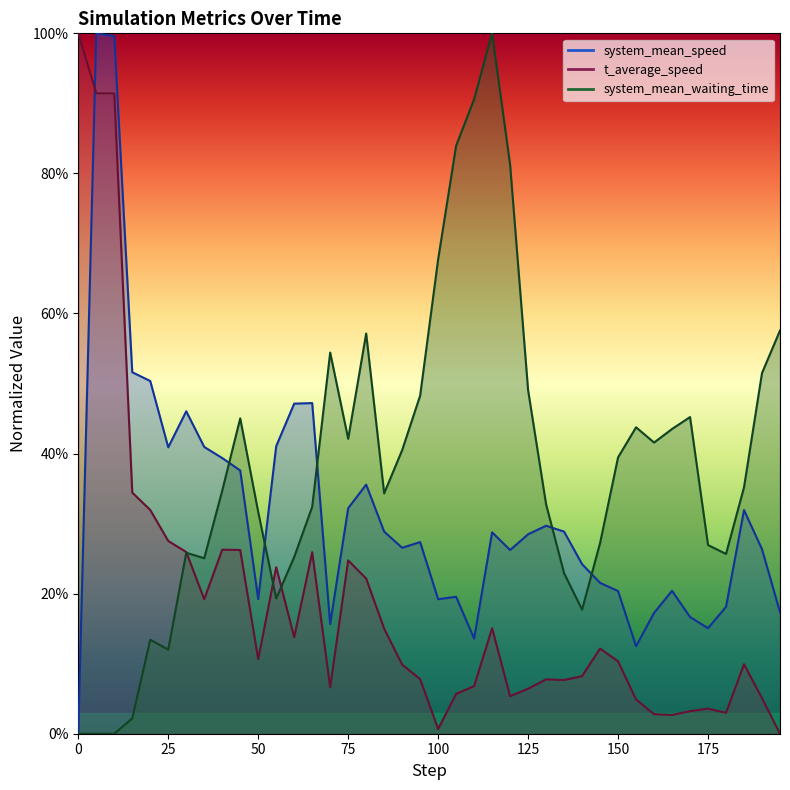

How many distinct data groups are displayed?

3